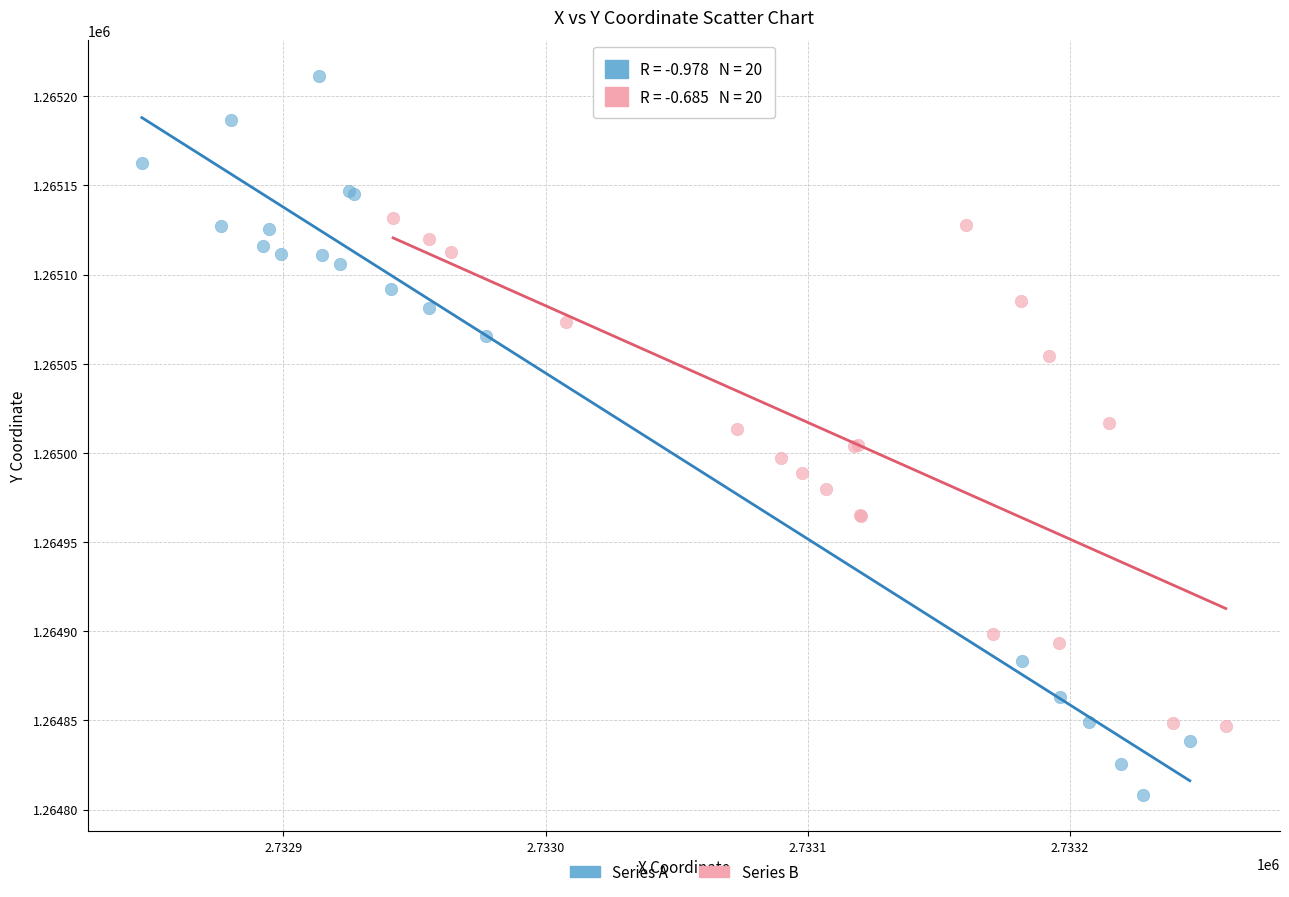

Which series reaches the minimum Y coordinate?

Series A